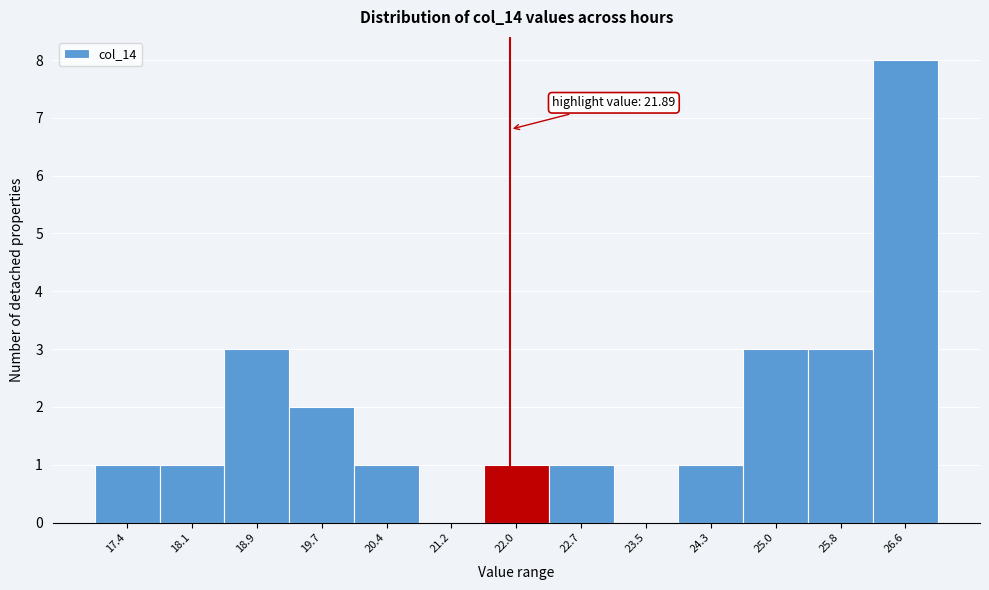

Which range on the x-axis has the tallest bar?

26.2 to 27.0